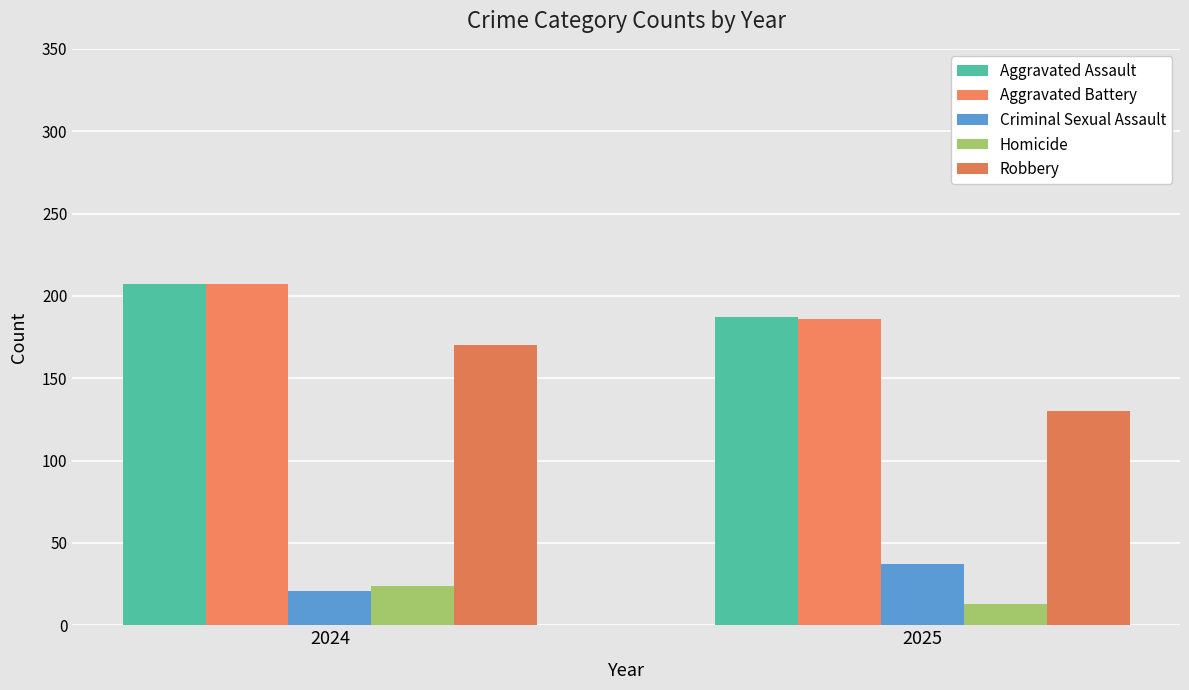

At which category is the sum across all series the highest?

2024